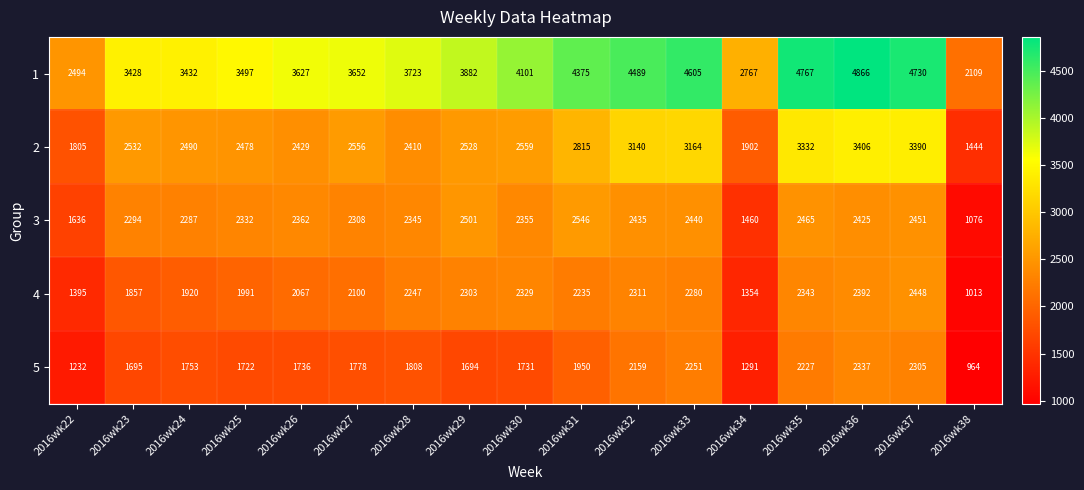

Where is 1 nearest to the value 3487?

2016wk25